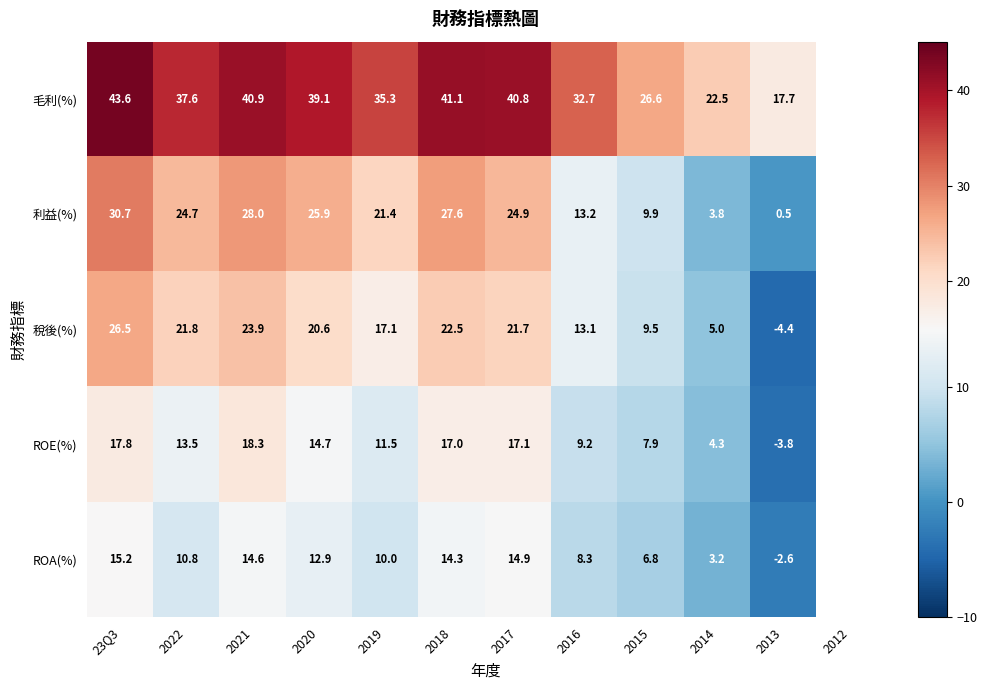

At how many categories does at least one series exceed 38?

5